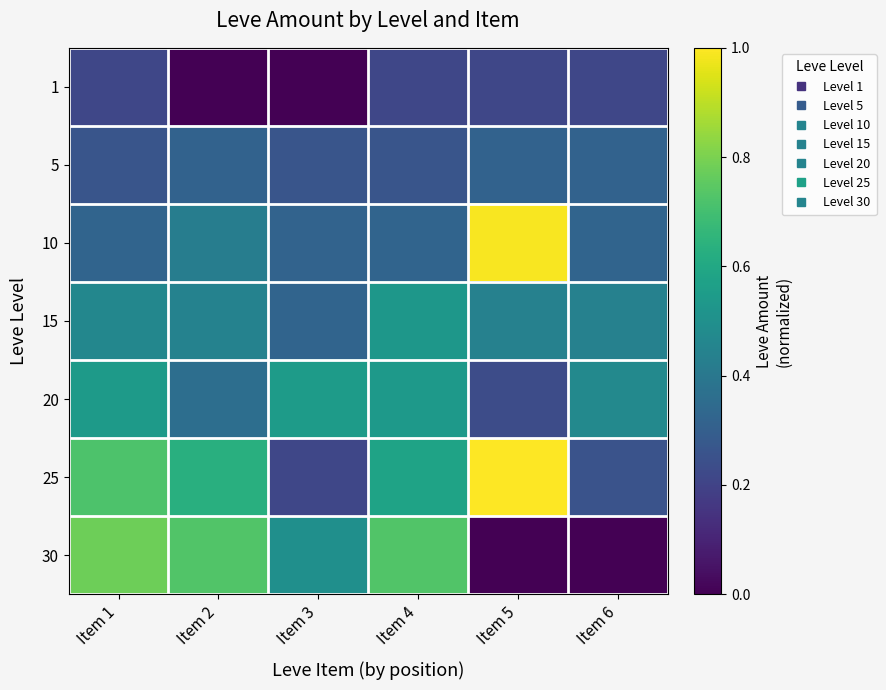

At which category is the sum across all series the highest?

Item 1